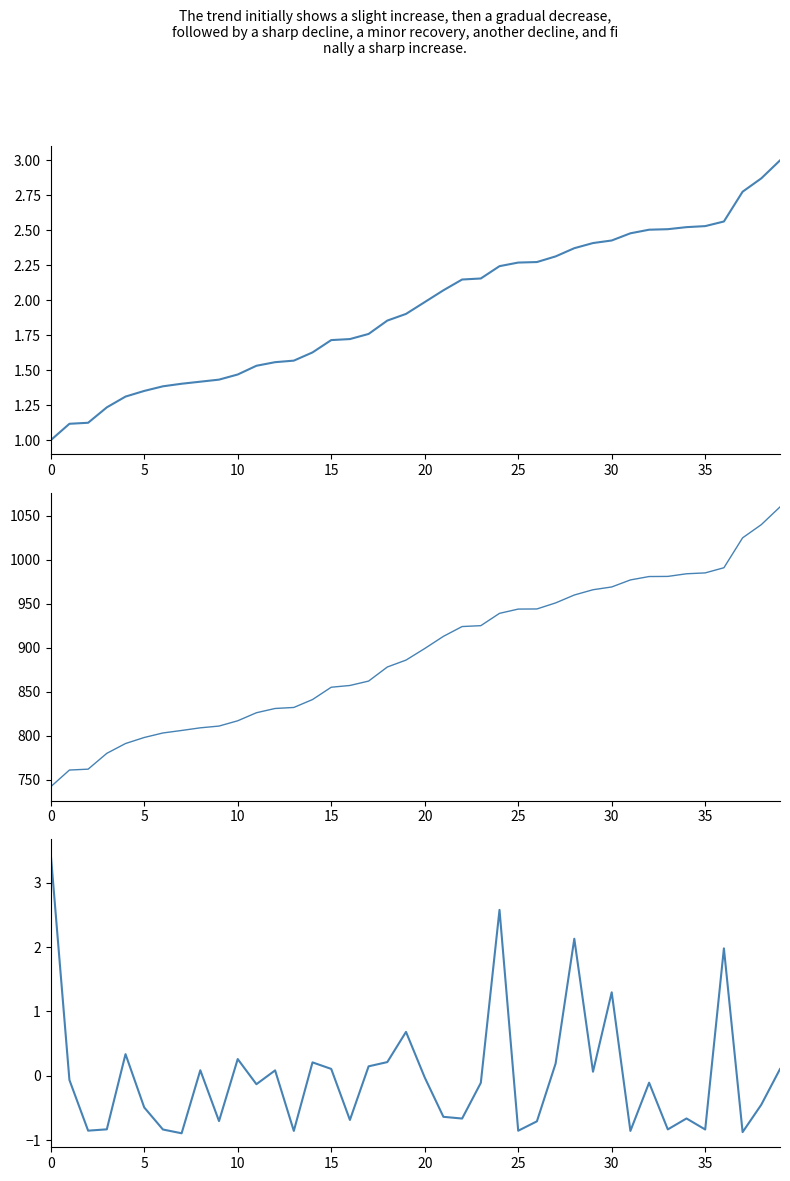

True or false: days_taken and runtime_id intersect in this chart.

True